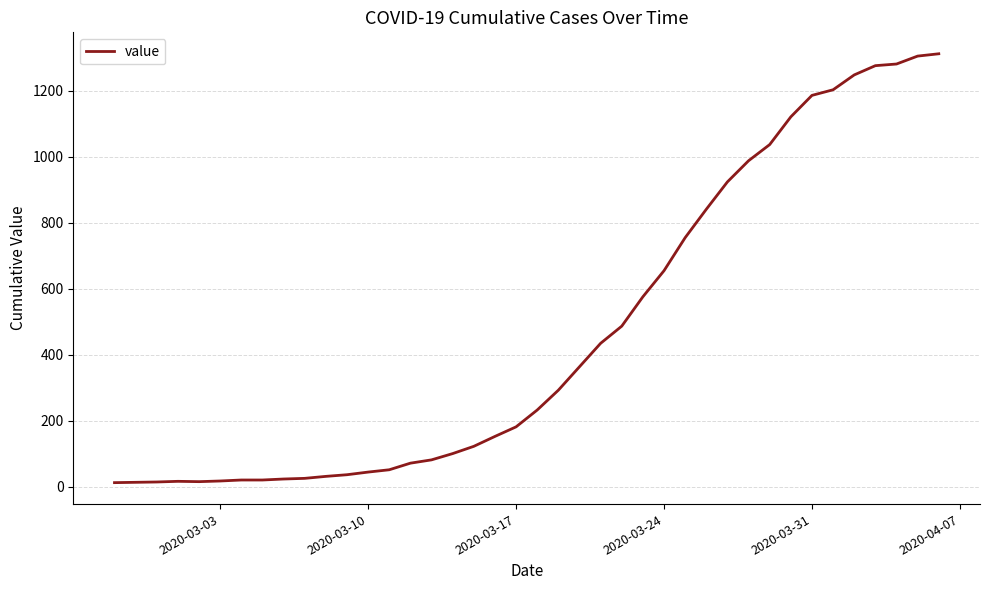

What is the greatest value displayed?

1312